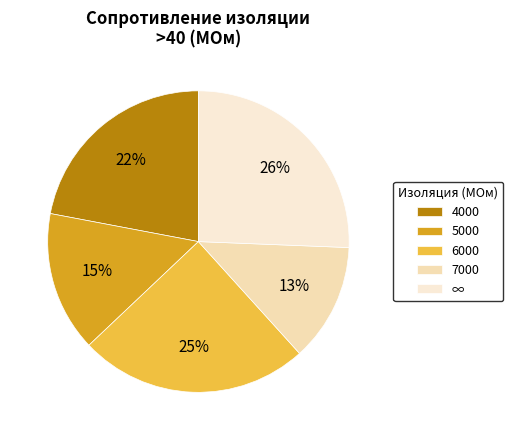

To the nearest percent, what is the difference between the largest and smallest slice percentages?

13%